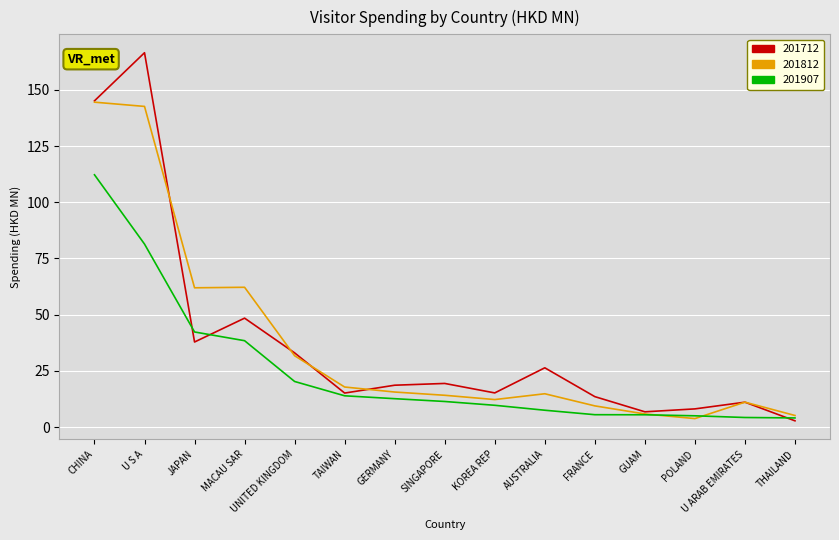

Which series has the largest range (max minus min)?

201712